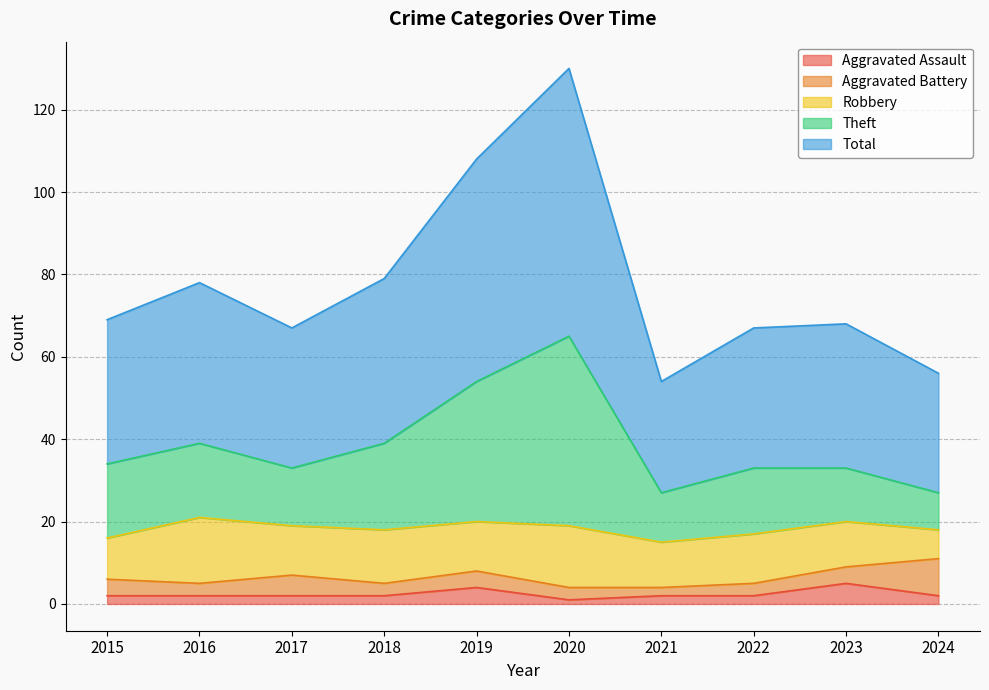

True or false: Aggravated Assault has a value of 2 at 2024.

True